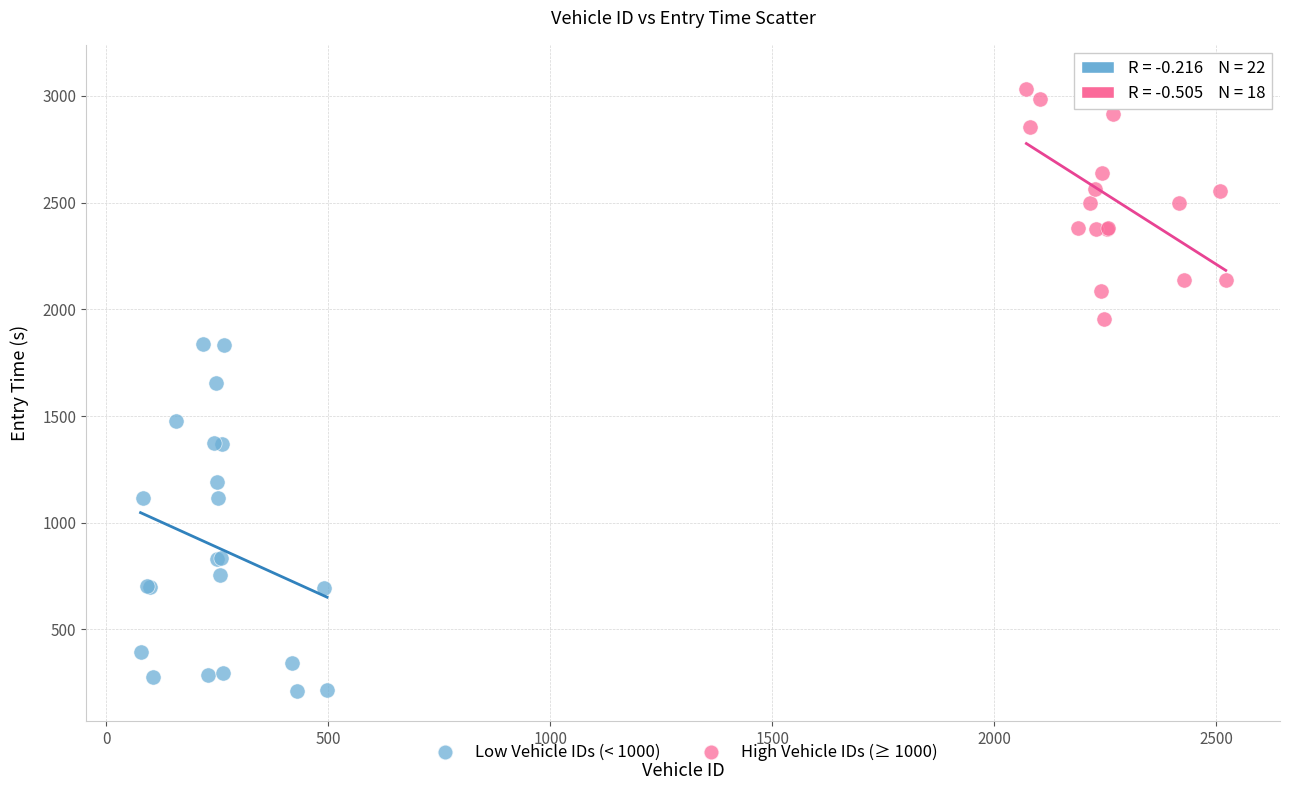

Which series has the largest Y range (max minus min)?

Low Vehicle IDs (< 1000)